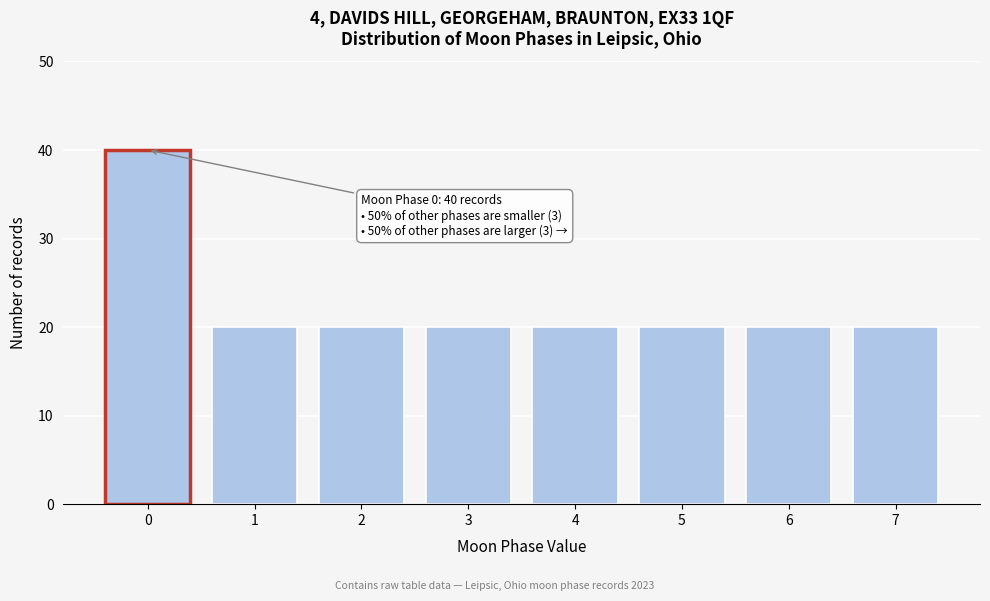

Reading right to left, list all the values displayed in this chart.

20	20	20	20	20	20	20	40